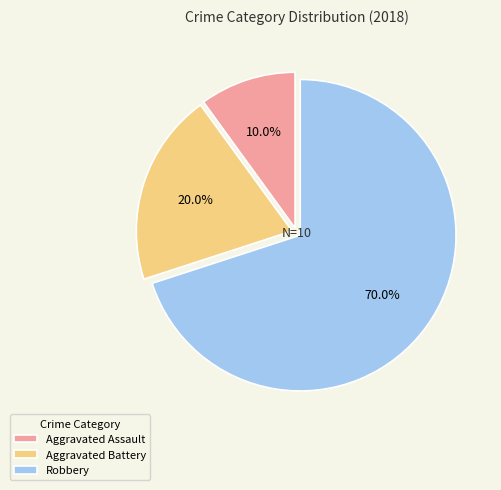

What is the largest slice in the pie chart?

Robbery